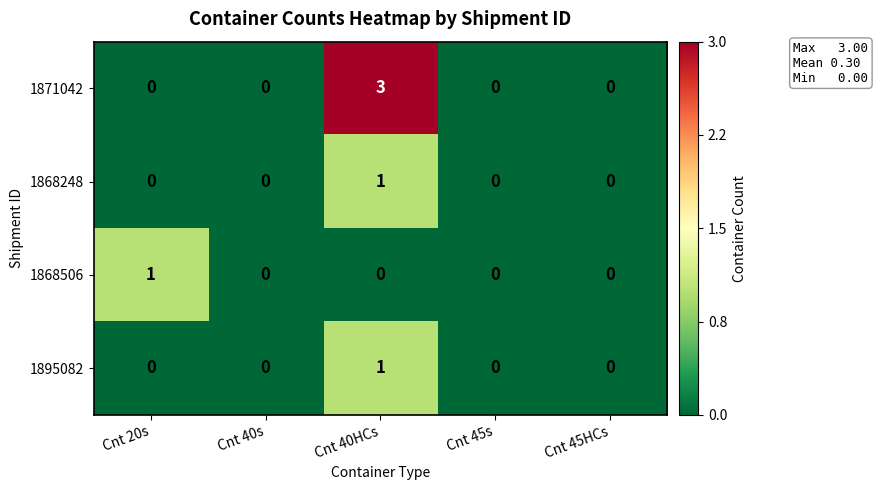

Reading left to right, list all the values displayed in this chart.

1871042: 0	0	3	0	0
1868248: 0	0	1	0	0
1868506: 1	0	0	0	0
1895082: 0	0	1	0	0